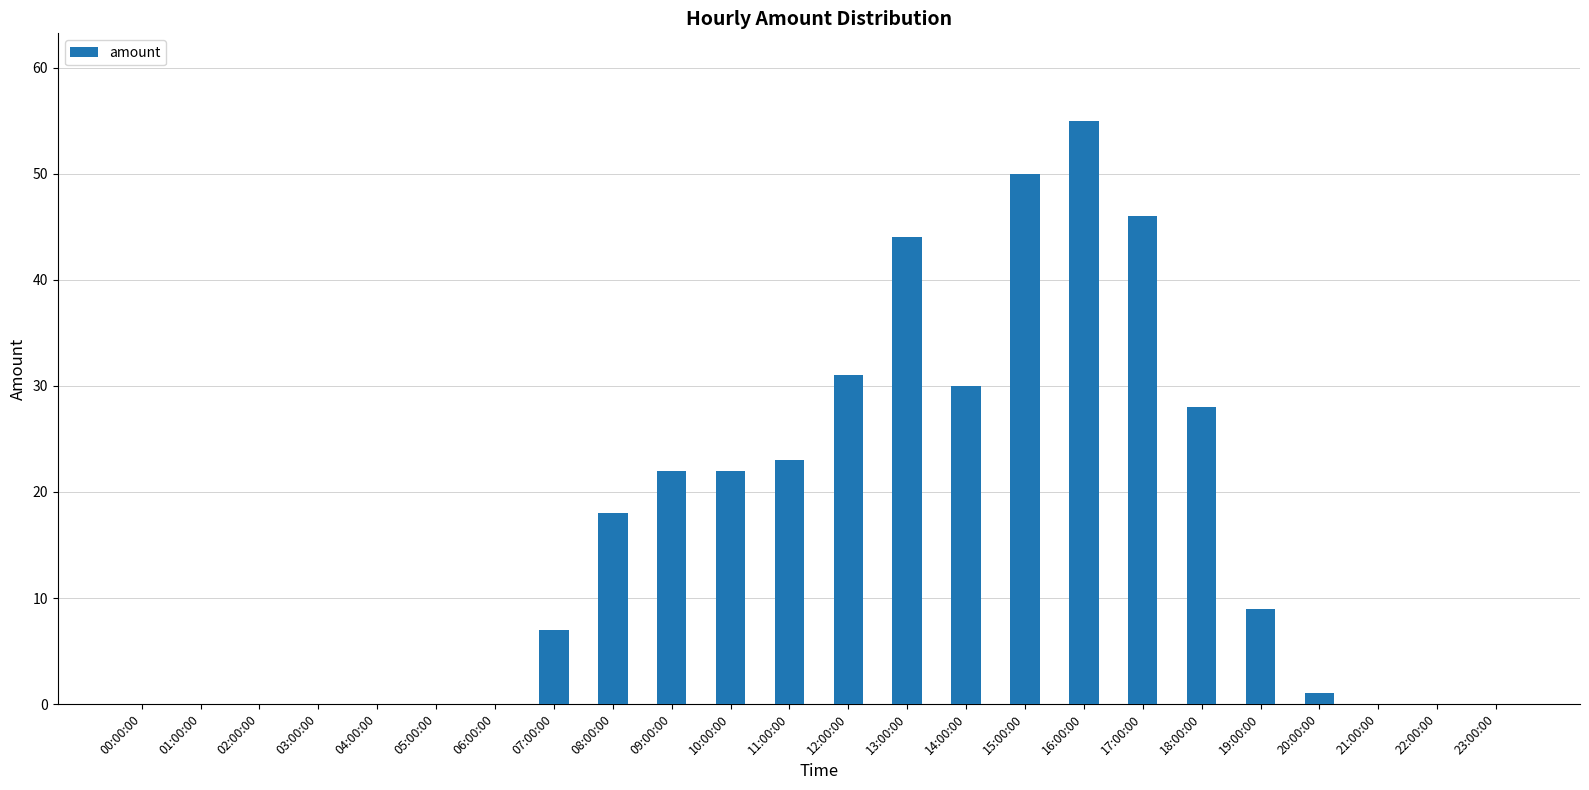

Where is the data nearest to the value 27?

18:00:00